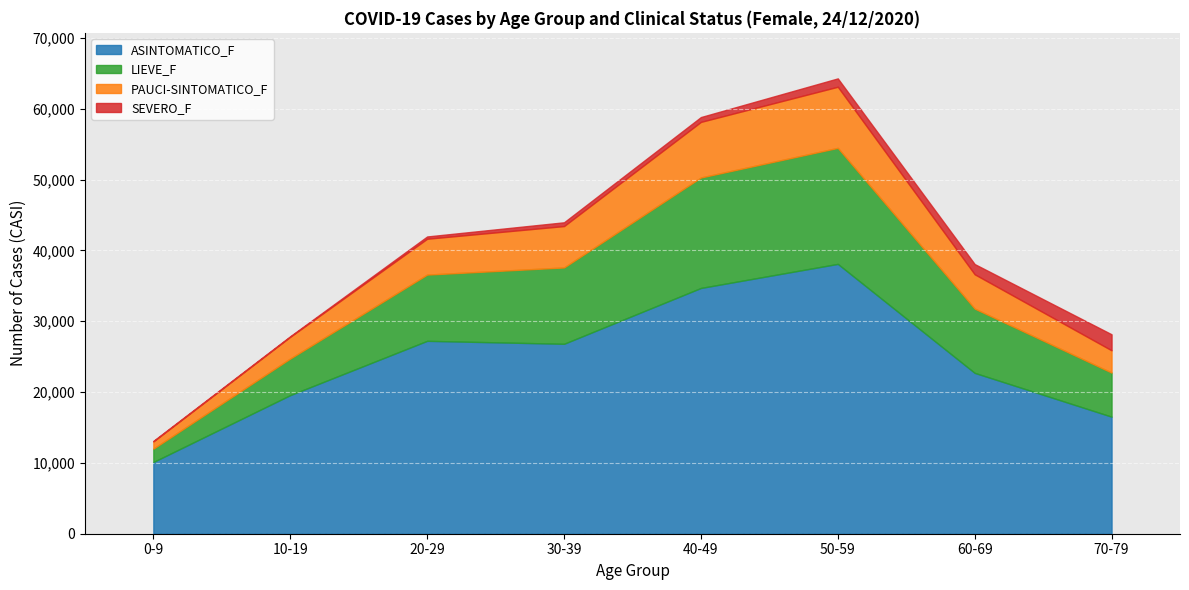

Is the value of PAUCI-SINTOMATICO_F at 40-49 greater than the value of ASINTOMATICO_F at 0-9?

No